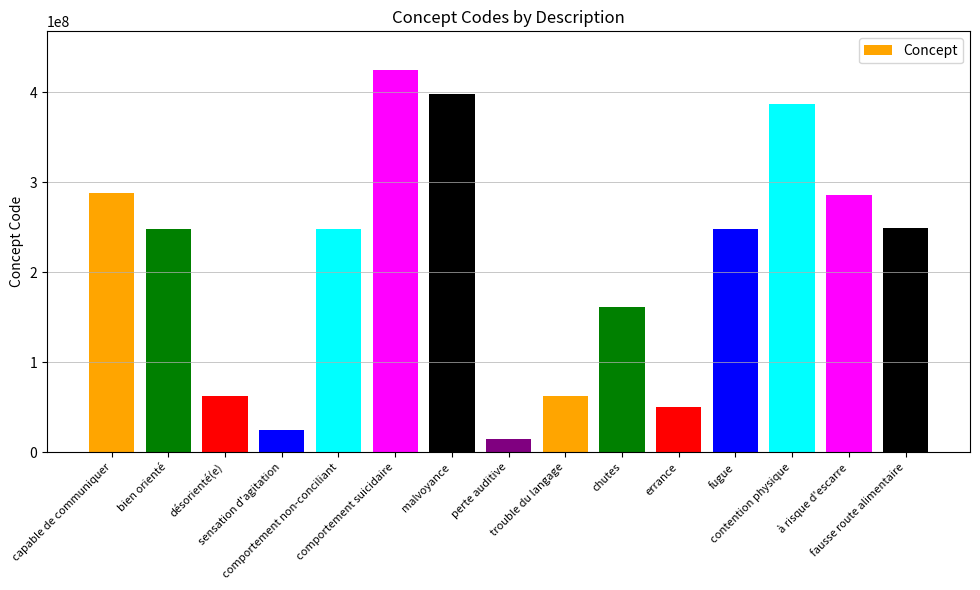

What is the sum of the values at perte auditive and chutes?

177086005